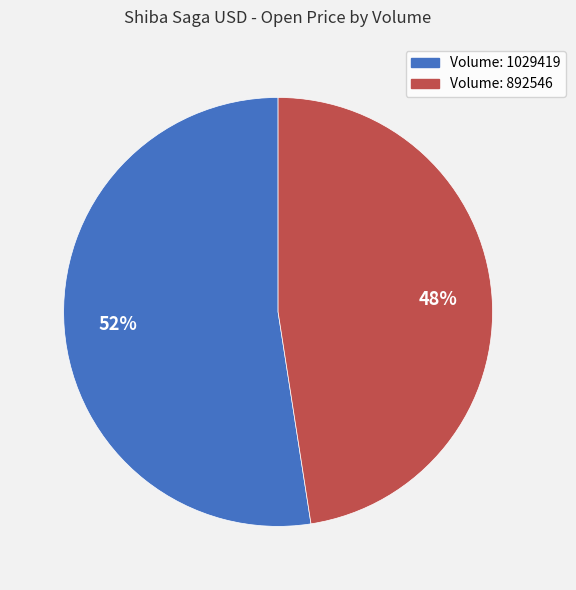

What percentage is the Volume: 1029419 slice, to the nearest percent?

52%